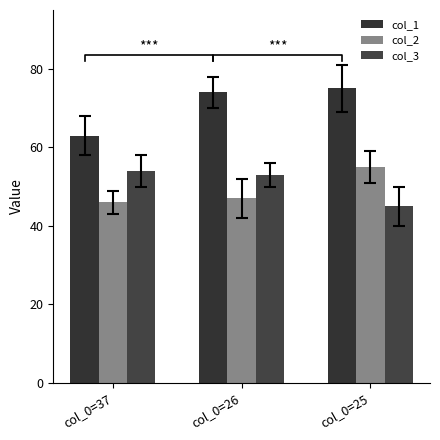

What is the total value across all series at col_0=26?

174